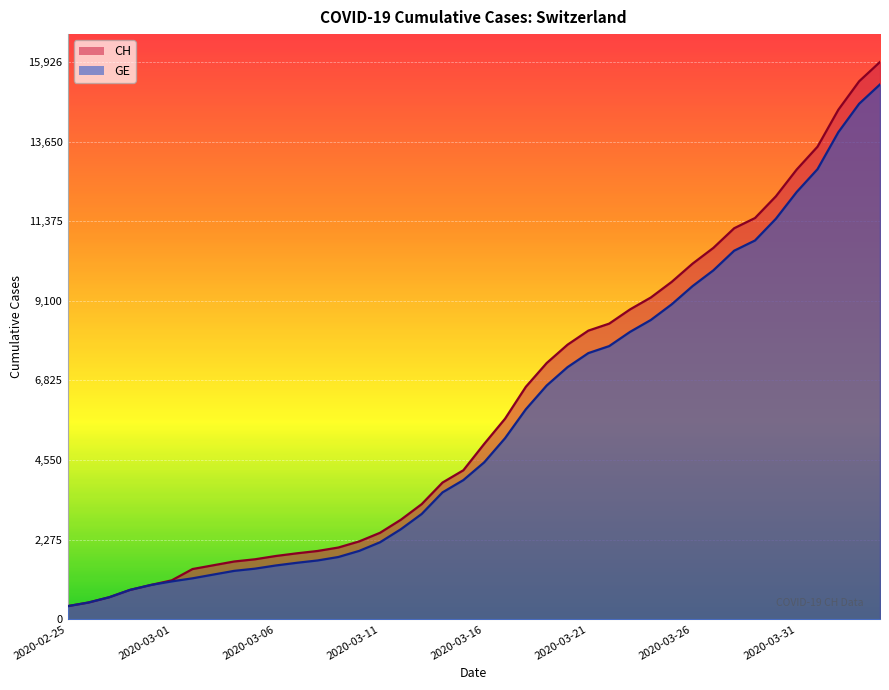

True or false: CH has more than 2 interior local peaks.

False